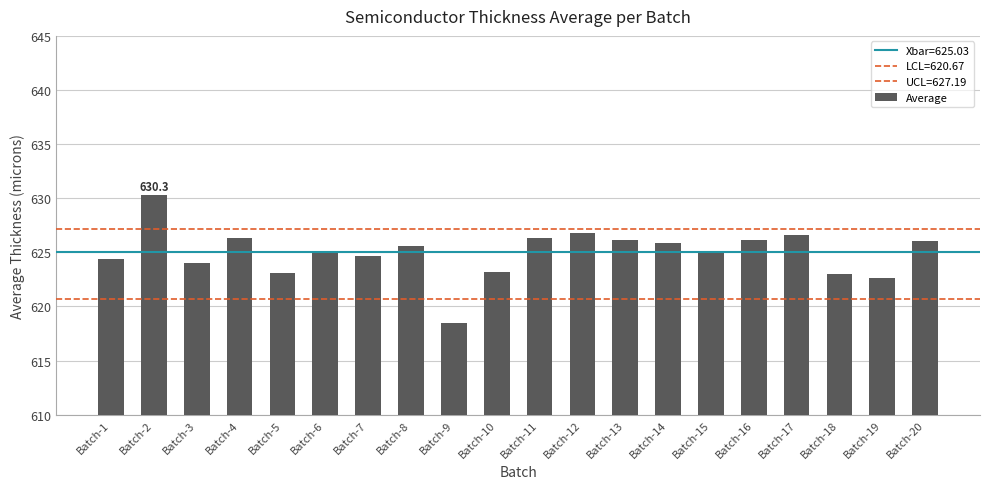

What is the smallest value displayed?

618.5